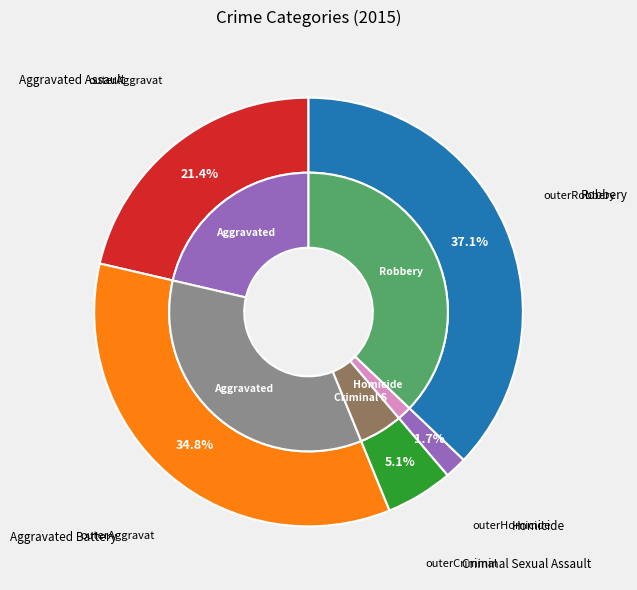

Rank the categories by value from highest to lowest.

Robbery, Aggravated Battery, Aggravated Assault, Criminal Sexual Assault, Homicide